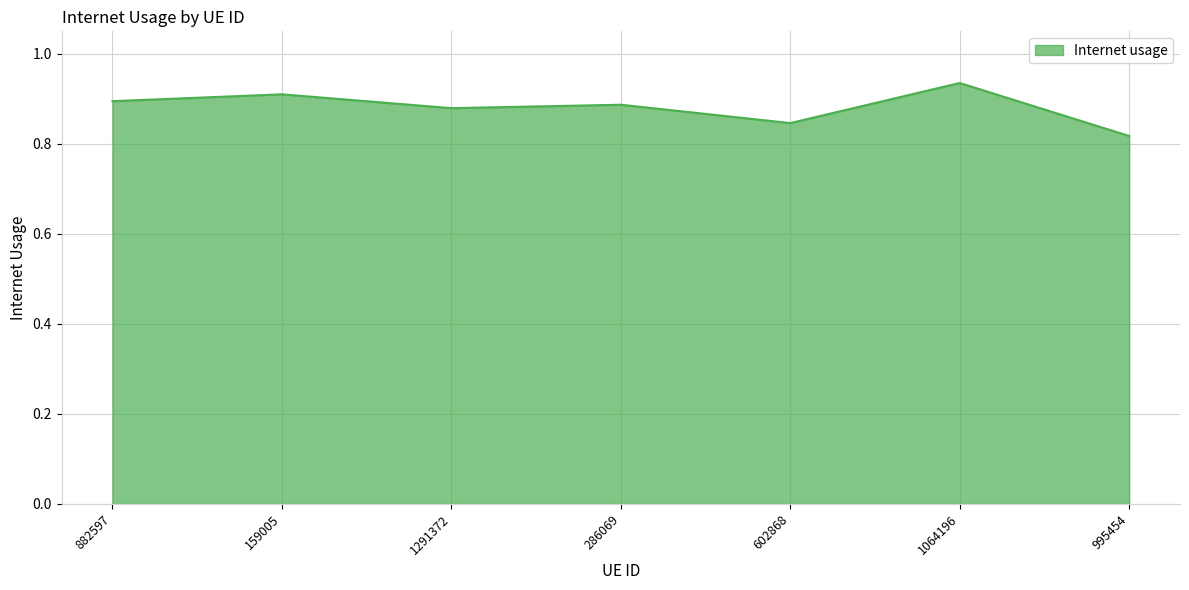

Count the values in the range 0 to 1.

7